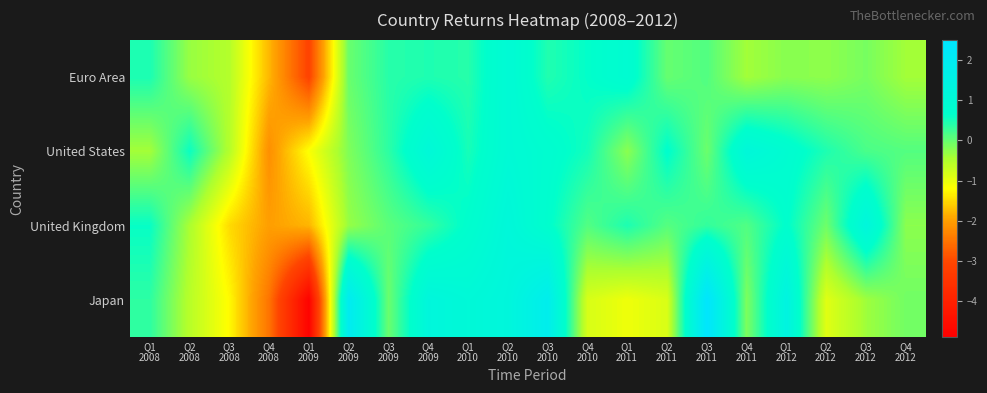

How many data points does each series have?

20